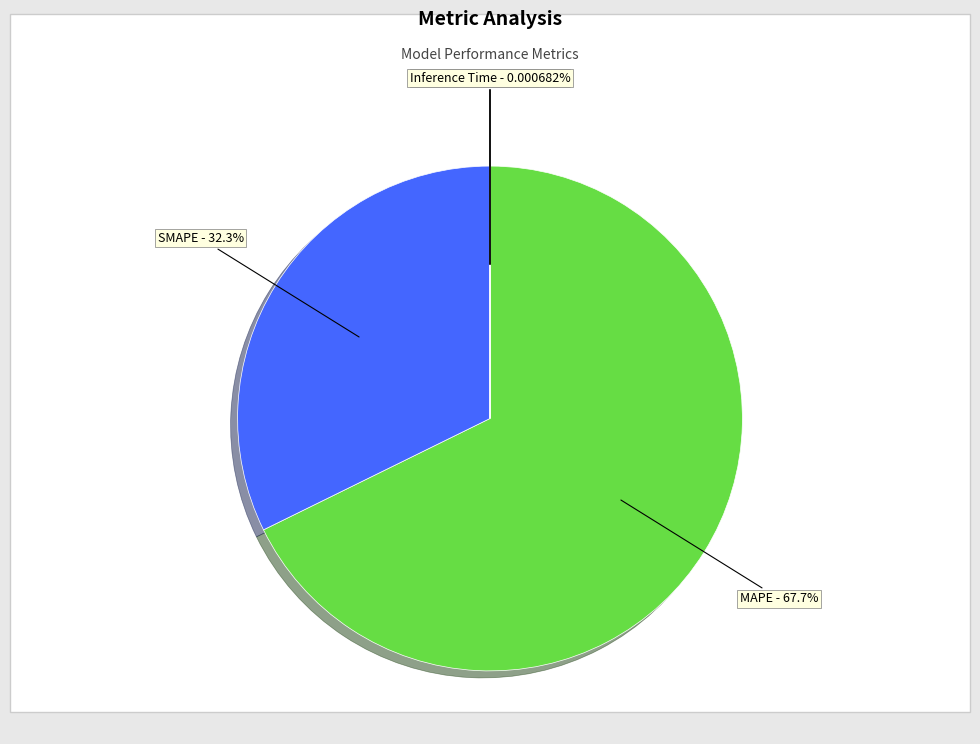

Which category accounts for the majority?

MAPE